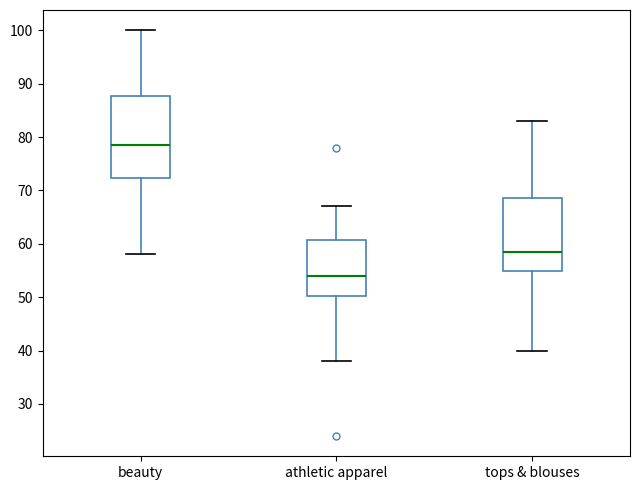

Which box's median line is the highest?

beauty